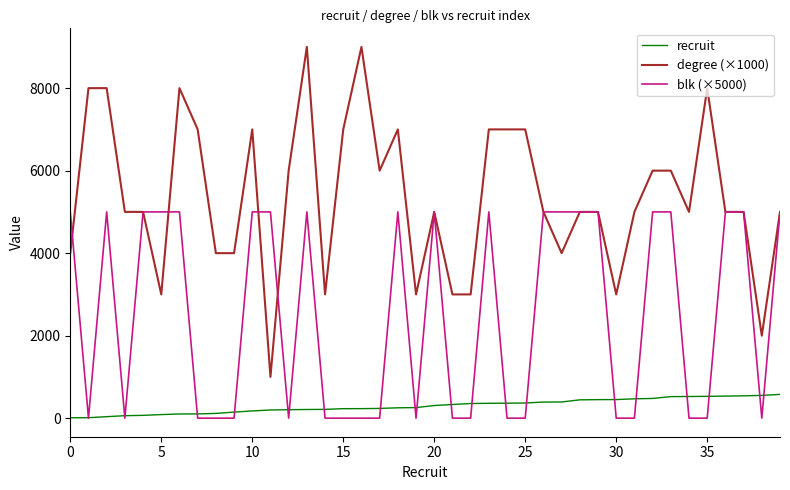

List the series in order of their overall mean, highest first.

degree (×1000), blk (×5000), recruit